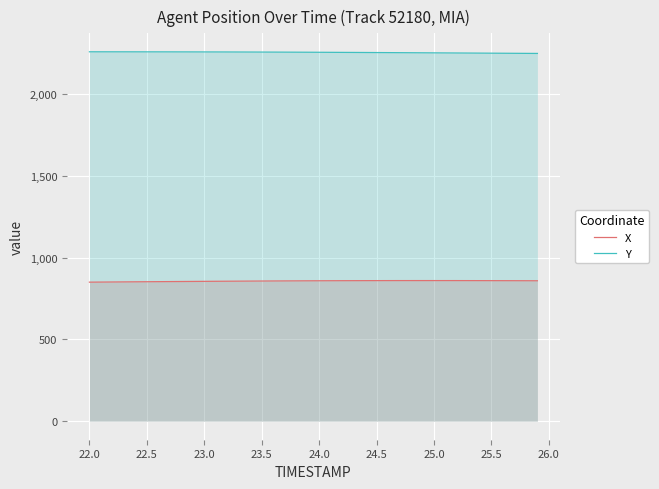

Which series has the largest range (max minus min)?

Y